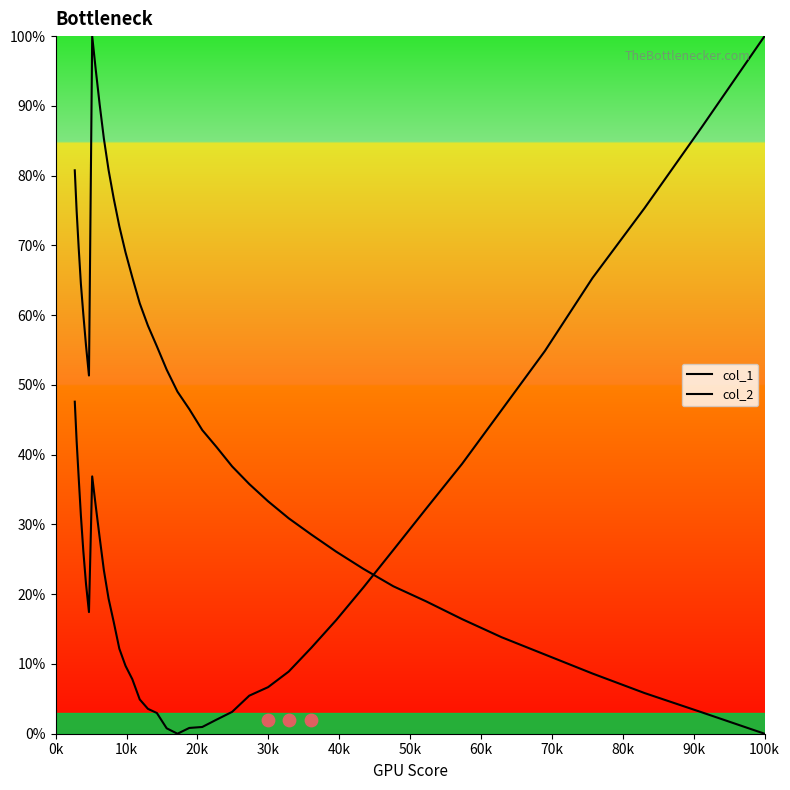

Which series has the largest total across all categories?

col_1